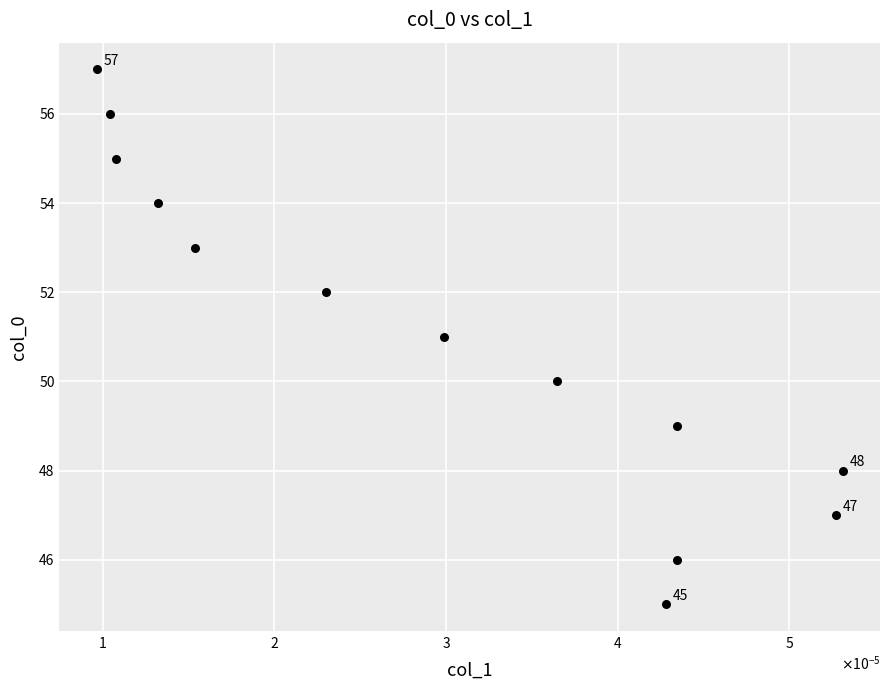

What is the range of Y values (max minus min)?

12